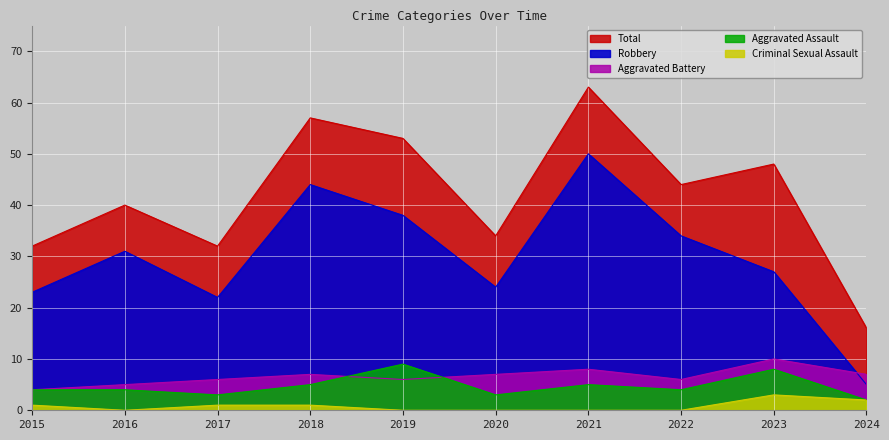

Reading left to right, what are all the values shown in this chart?

Aggravated Assault: 2015=4	2016=4	2017=3	2018=5	2019=9	2020=3	2021=5	2022=4	2023=8	2024=2
Aggravated Battery: 2015=4	2016=5	2017=6	2018=7	2019=6	2020=7	2021=8	2022=6	2023=10	2024=7
Criminal Sexual Assault: 2015=1	2016=0	2017=1	2018=1	2019=0	2020=0	2021=0	2022=0	2023=3	2024=2
Robbery: 2015=23	2016=31	2017=22	2018=44	2019=38	2020=24	2021=50	2022=34	2023=27	2024=5
Total: 2015=32	2016=40	2017=32	2018=57	2019=53	2020=34	2021=63	2022=44	2023=48	2024=16